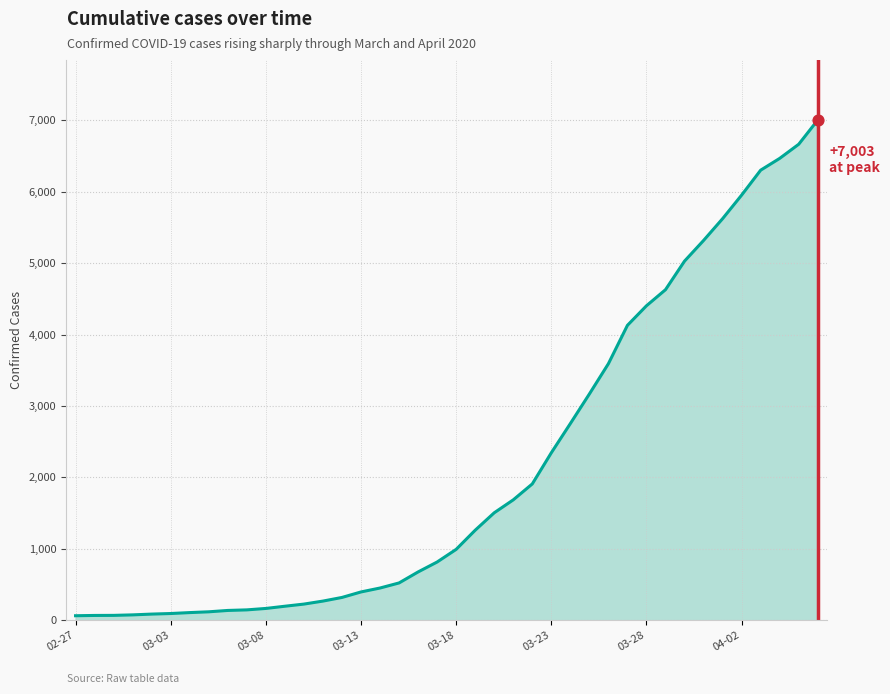

What is the greatest value displayed?

7003